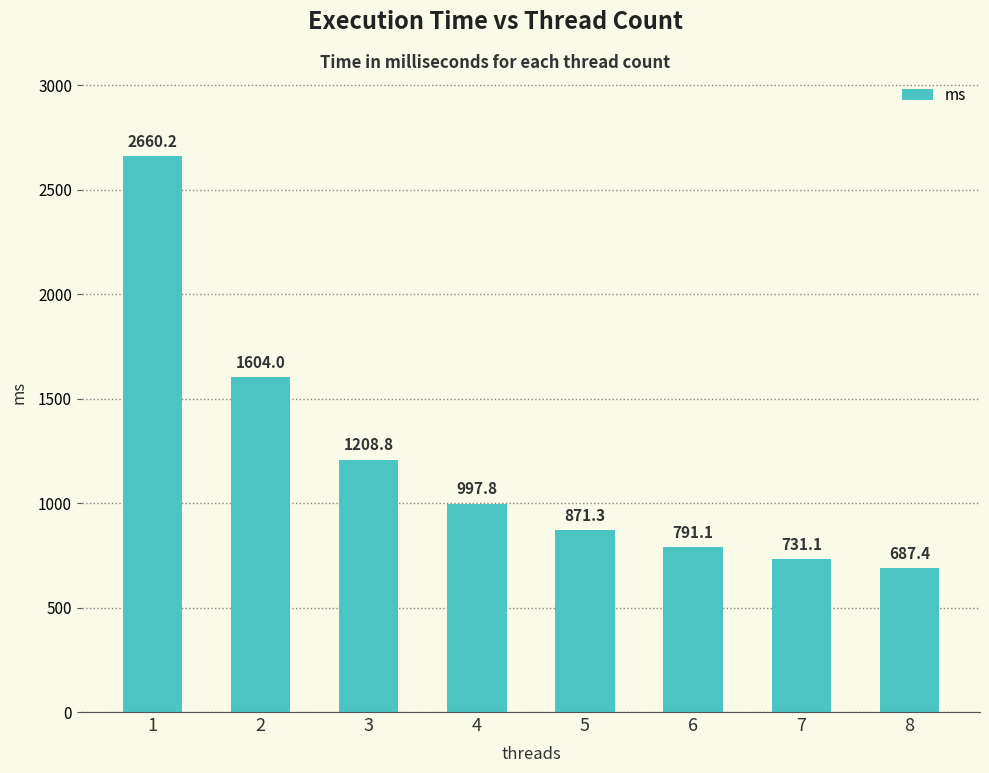

What is the difference between the second highest and minimum values?

916.7